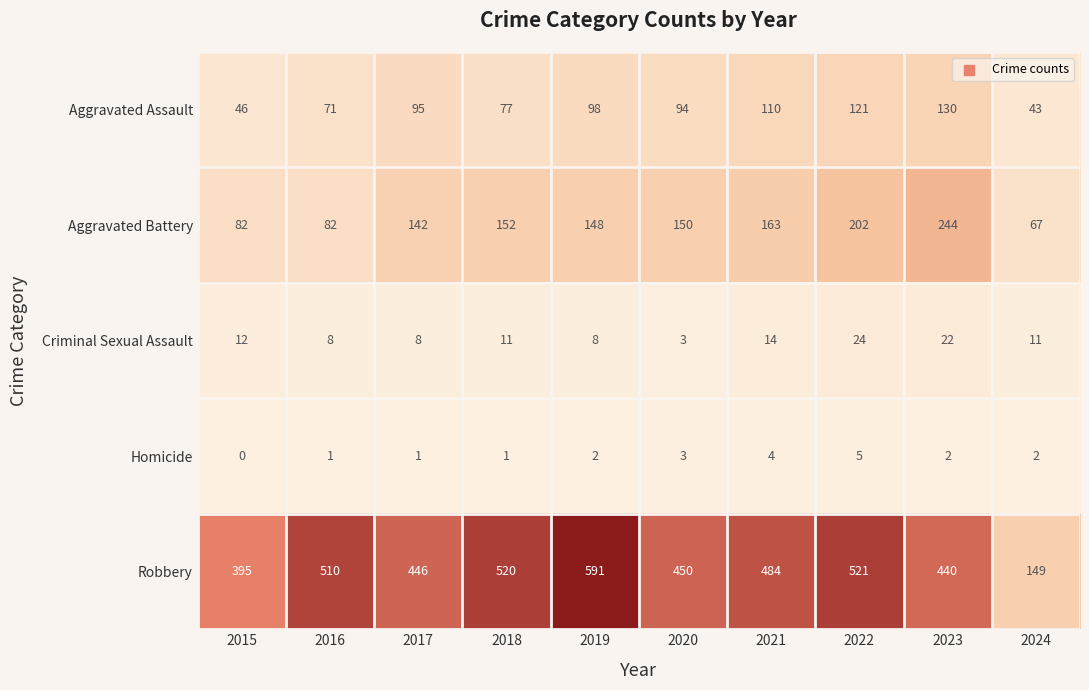

What is the highest value of the Homicide series?

5